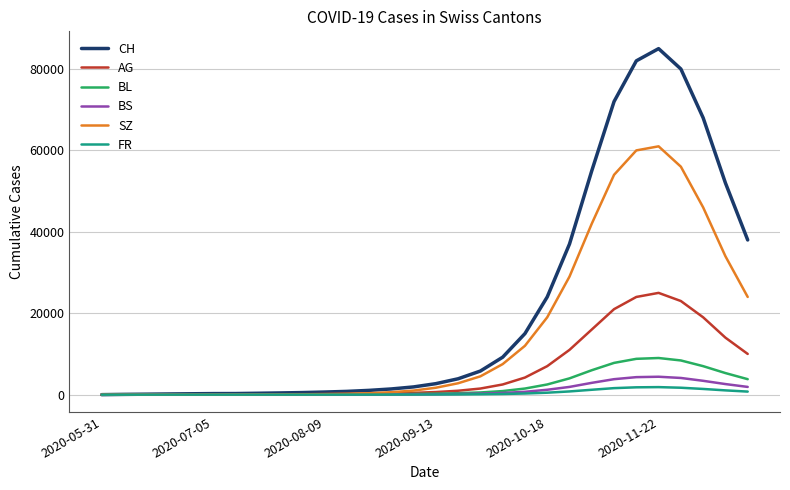

What is the greatest value displayed?

85000